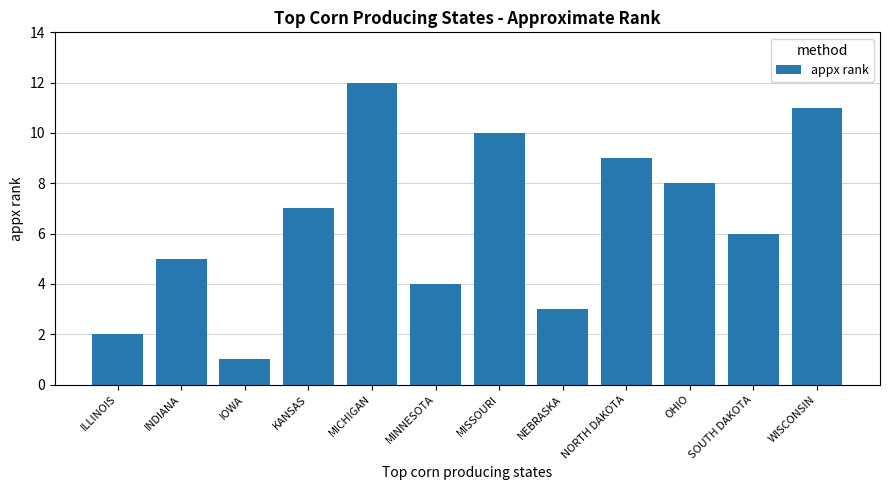

What is the sum of all values?

78